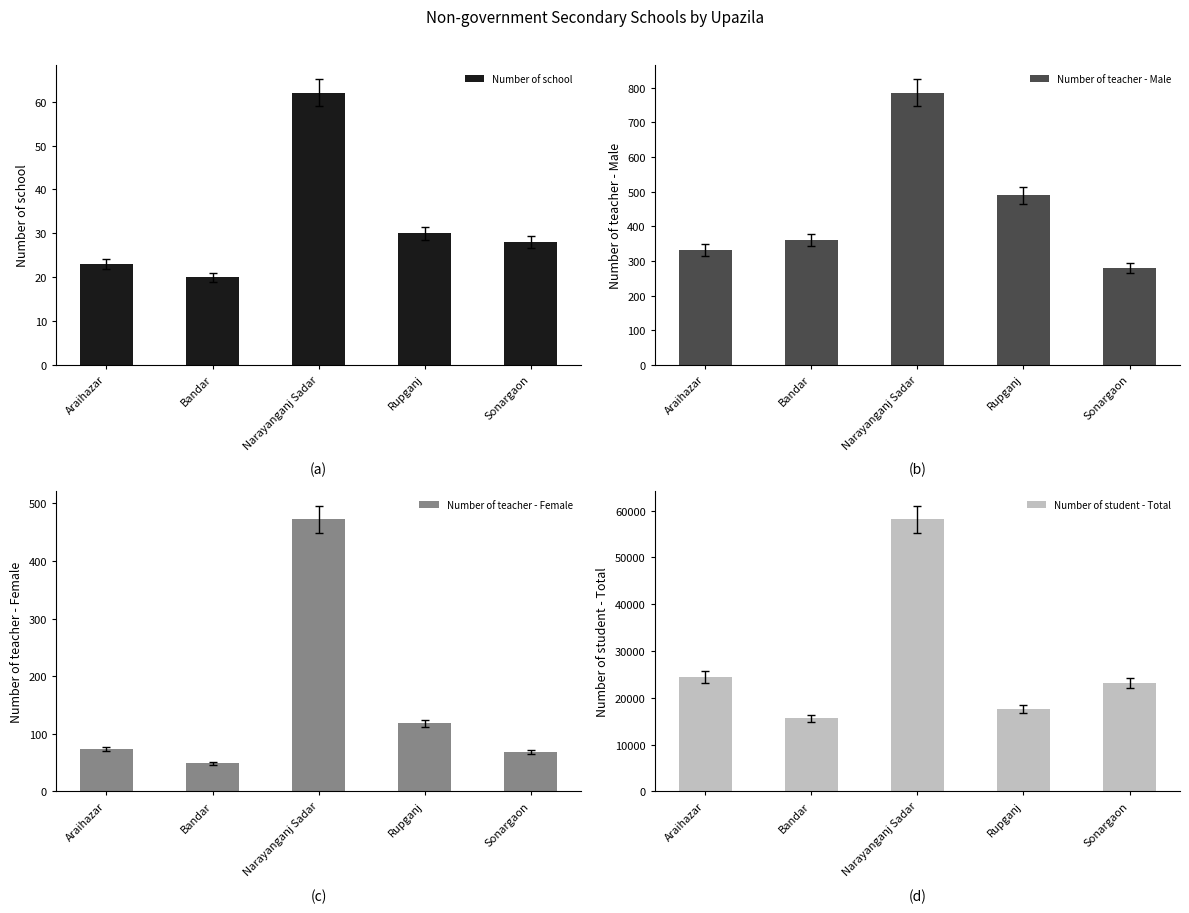

What are all the series names shown in the legend?

Number of school, Number of teacher - Male, Number of teacher - Female, Number of student - Total